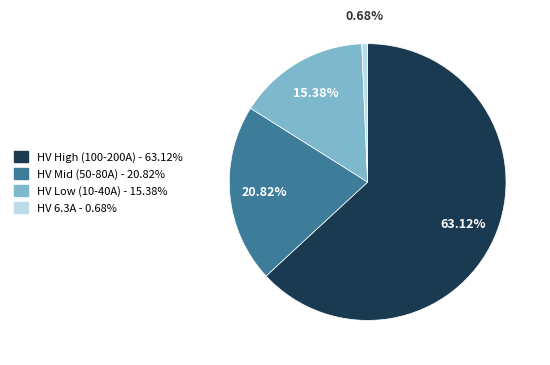

How many slices are in this pie chart?

4